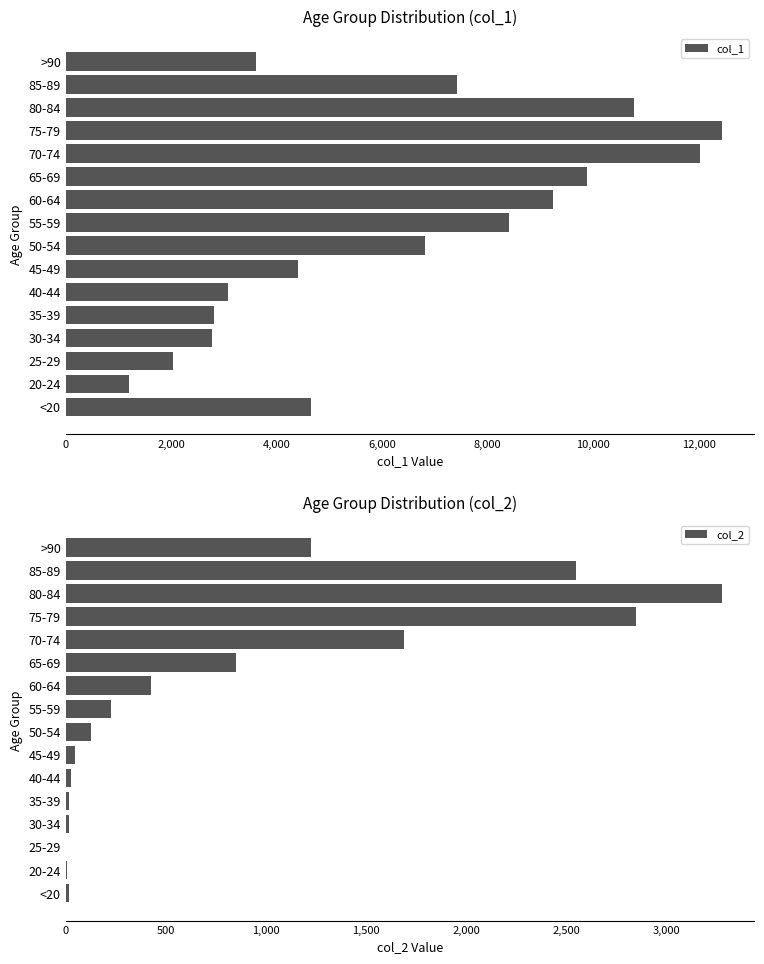

What is the value of the col_2 bar at the 10th from the left?

426